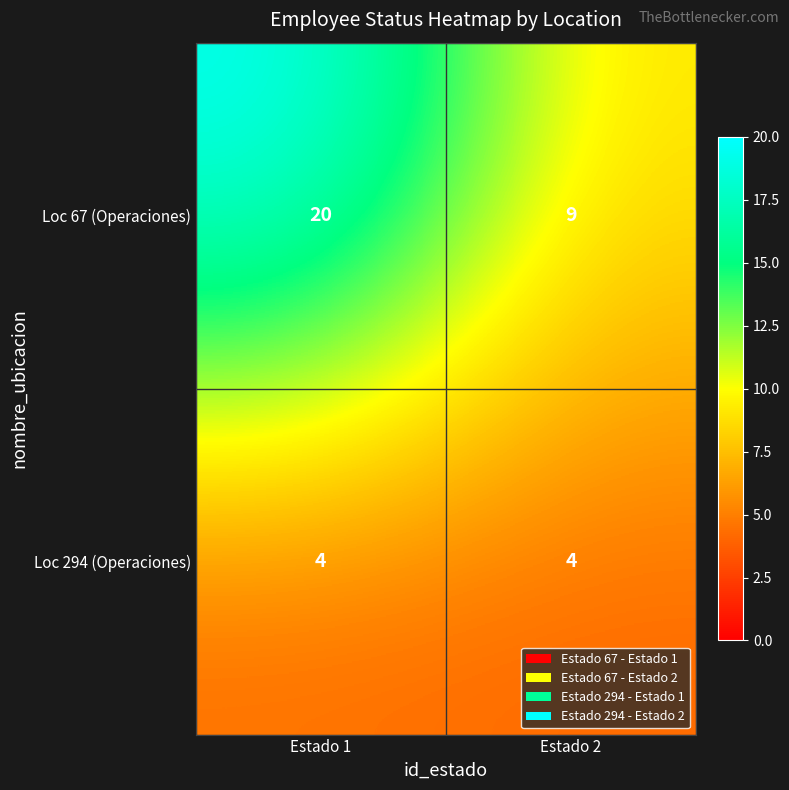

Is it true that Loc 294 (Operaciones) equals 1 at Estado 2?

False